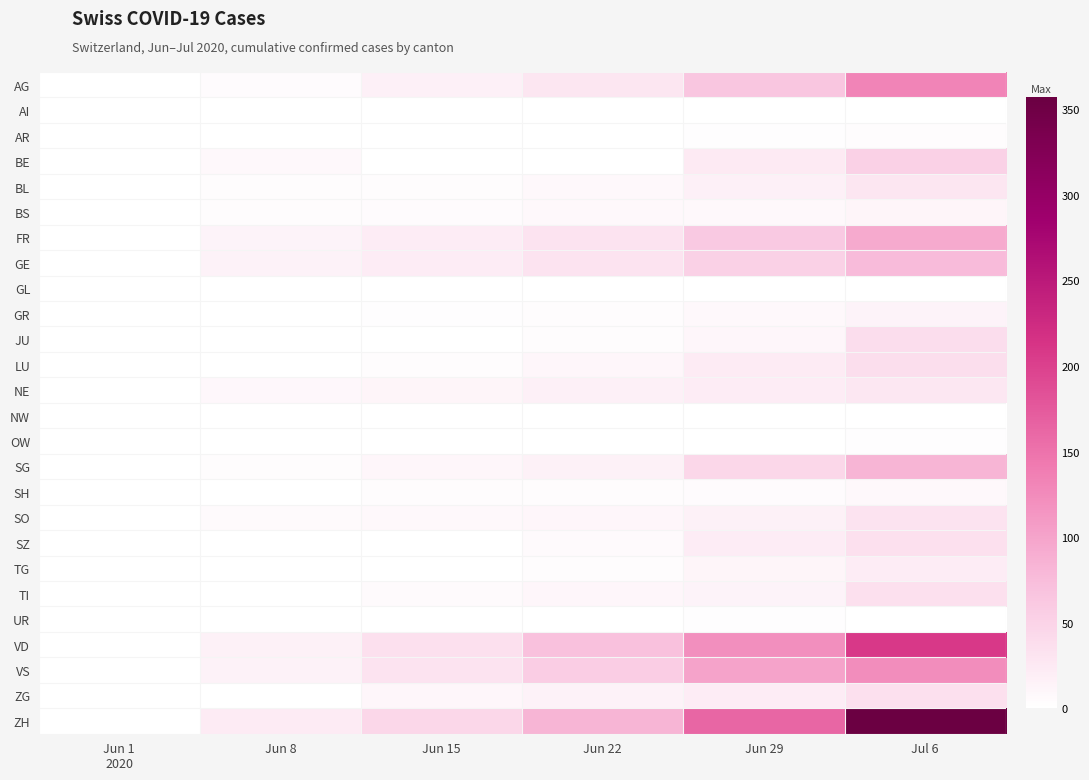

Reading left to right, transcribe all the data shown in this chart.

AG: Jun 1
2020=0	Jun 8=5	Jun 15=17	Jun 22=28	Jun 29=65	Jul 6=132
AI: Jun 1
2020=0	Jun 8=0	Jun 15=0	Jun 22=0	Jun 29=0	Jul 6=0
AR: Jun 1
2020=0	Jun 8=0	Jun 15=0	Jun 22=0	Jun 29=2	Jul 6=4
BE: Jun 1
2020=0	Jun 8=8	Jun 15=0	Jun 22=0	Jun 29=25	Jul 6=52
BL: Jun 1
2020=1	Jun 8=3	Jun 15=4	Jun 22=7	Jun 29=17	Jul 6=29
BS: Jun 1
2020=0	Jun 8=4	Jun 15=5	Jun 22=7	Jun 29=7	Jul 6=12
FR: Jun 1
2020=0	Jun 8=13	Jun 15=22	Jun 22=32	Jun 29=61	Jul 6=94
GE: Jun 1
2020=1	Jun 8=14	Jun 15=22	Jun 22=32	Jun 29=52	Jul 6=76
GL: Jun 1
2020=0	Jun 8=0	Jun 15=0	Jun 22=0	Jun 29=1	Jul 6=1
GR: Jun 1
2020=0	Jun 8=1	Jun 15=2	Jun 22=3	Jun 29=8	Jul 6=13
JU: Jun 1
2020=0	Jun 8=0	Jun 15=1	Jun 22=3	Jun 29=11	Jul 6=39
LU: Jun 1
2020=0	Jun 8=1	Jun 15=3	Jun 22=10	Jun 29=23	Jul 6=37
NE: Jun 1
2020=0	Jun 8=9	Jun 15=12	Jun 22=18	Jun 29=21	Jul 6=27
NW: Jun 1
2020=0	Jun 8=0	Jun 15=0	Jun 22=0	Jun 29=0	Jul 6=0
OW: Jun 1
2020=0	Jun 8=0	Jun 15=0	Jun 22=0	Jun 29=1	Jul 6=2
SG: Jun 1
2020=0	Jun 8=4	Jun 15=11	Jun 22=16	Jun 29=46	Jul 6=83
SH: Jun 1
2020=0	Jun 8=1	Jun 15=3	Jun 22=3	Jun 29=5	Jul 6=7
SO: Jun 1
2020=0	Jun 8=6	Jun 15=8	Jun 22=11	Jun 29=16	Jul 6=32
SZ: Jun 1
2020=0	Jun 8=0	Jun 15=1	Jun 22=6	Jun 29=21	Jul 6=35
TG: Jun 1
2020=0	Jun 8=1	Jun 15=1	Jun 22=3	Jun 29=12	Jul 6=21
TI: Jun 1
2020=0	Jun 8=1	Jun 15=6	Jun 22=11	Jun 29=13	Jul 6=36
UR: Jun 1
2020=0	Jun 8=0	Jun 15=0	Jun 22=0	Jun 29=2	Jul 6=0
VD: Jun 1
2020=0	Jun 8=16	Jun 15=35	Jun 22=71	Jun 29=121	Jul 6=208
VS: Jun 1
2020=1	Jun 8=14	Jun 15=32	Jun 22=56	Jun 29=101	Jul 6=123
ZG: Jun 1
2020=0	Jun 8=1	Jun 15=11	Jun 22=14	Jun 29=21	Jul 6=36
ZH: Jun 1
2020=0	Jun 8=23	Jun 15=45	Jun 22=83	Jun 29=162	Jul 6=357